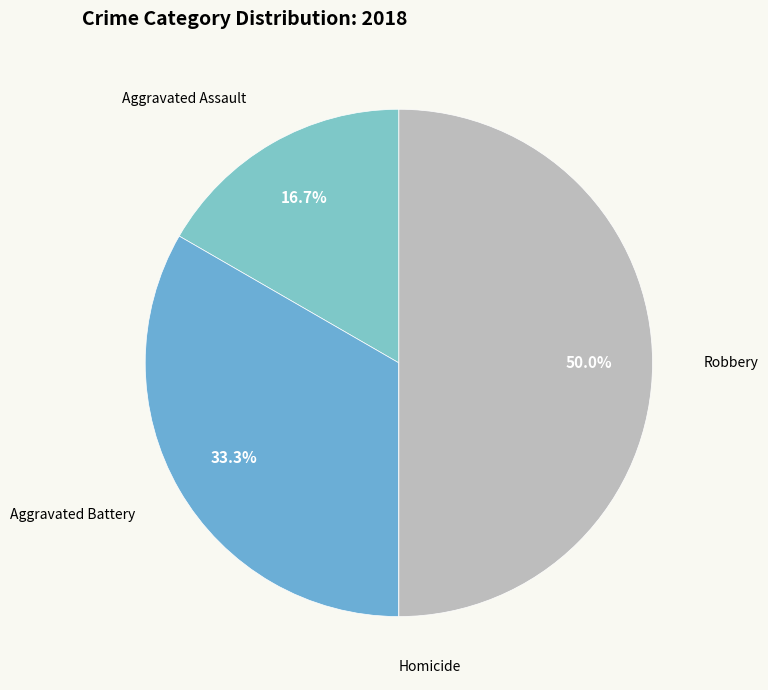

Which slice is the largest?

Robbery